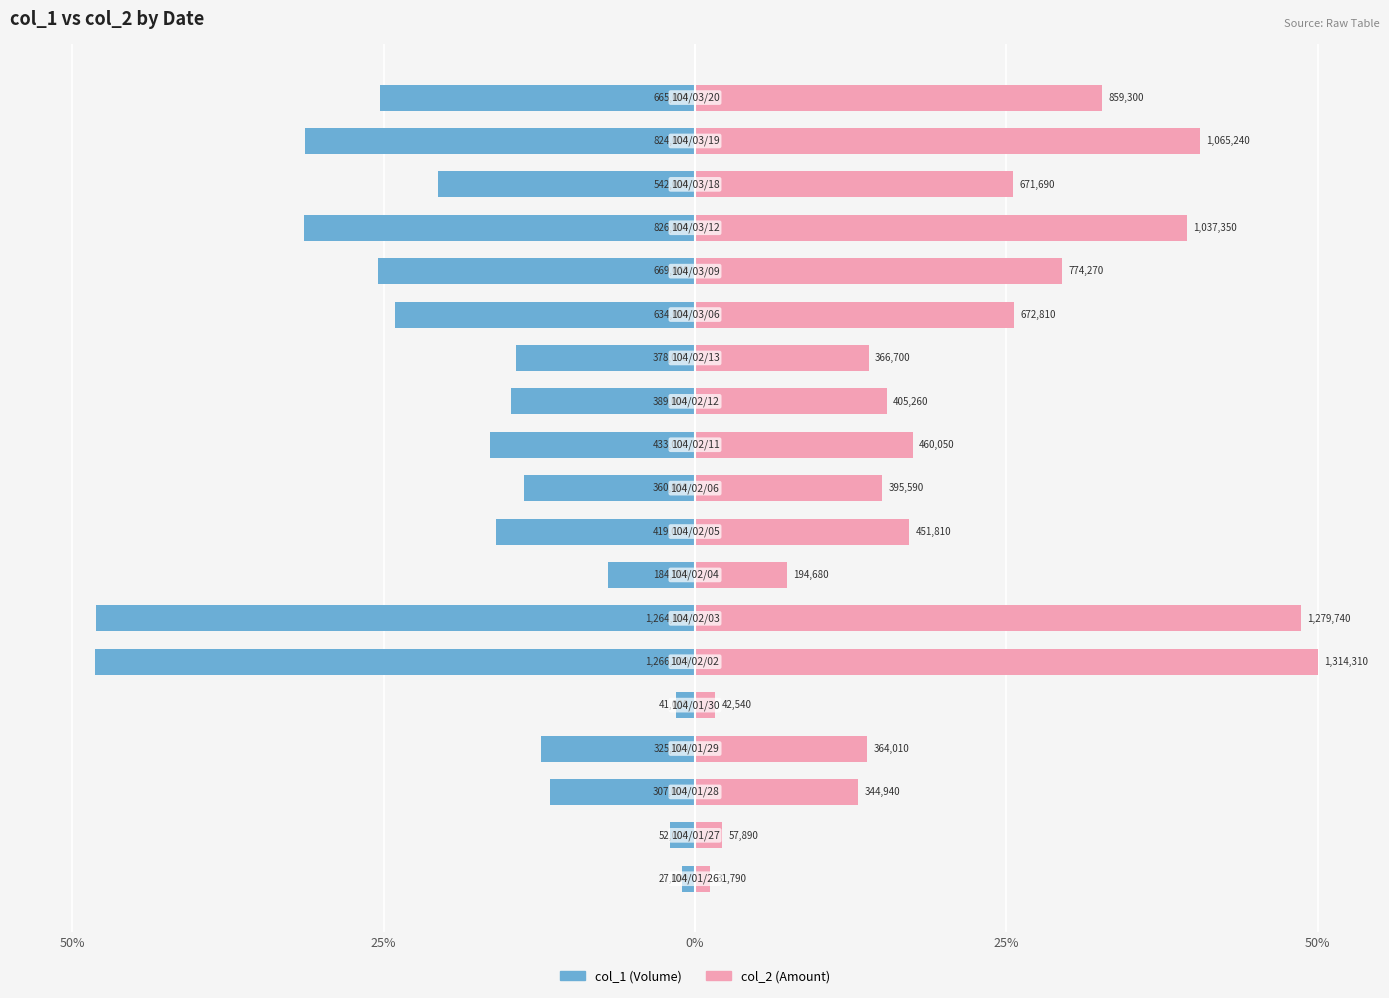

What is the value of the col_2 bar at the 14th from the left?

25.6